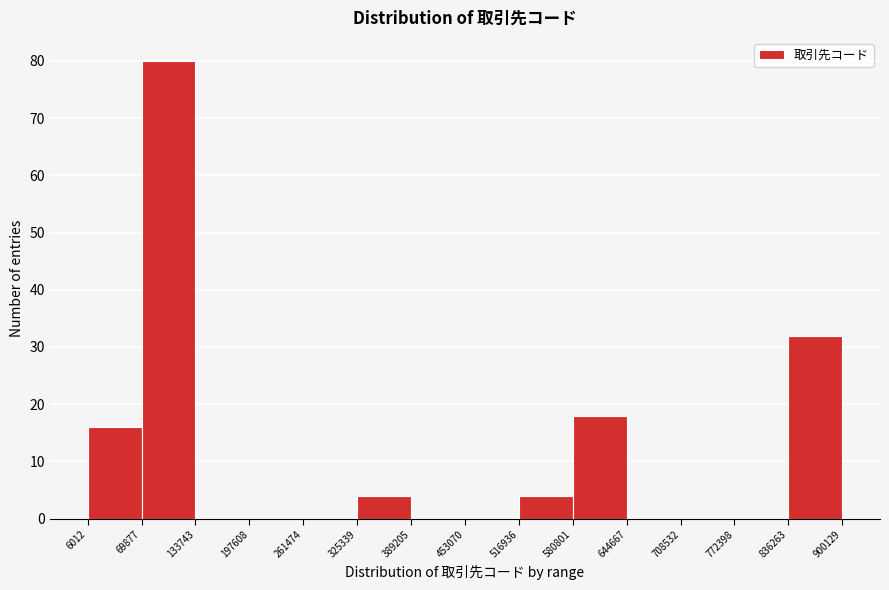

Reading left to right, transcribe this chart: for each bar, give the range it covers on the x-axis and its height. The values are not printed on the chart, so give them approximately, as read against the axis.

6012 to 69877: 16
69877 to 133743: 80
133743 to 197608: 0
197608 to 261474: 0
261474 to 325339: 0
325339 to 389205: 4
389205 to 453070: 0
453070 to 516936: 0
516936 to 580801: 4
580801 to 644667: 18
644667 to 708532: 0
708532 to 772398: 0
772398 to 836263: 0
836263 to 900129: 32